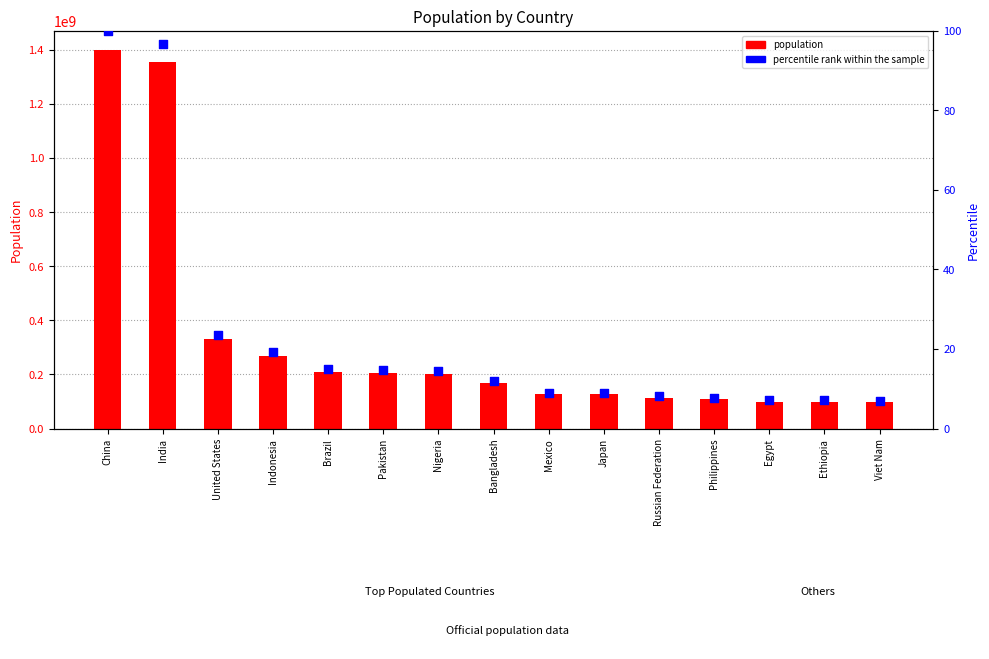

Which series contains the highest Y value?

population